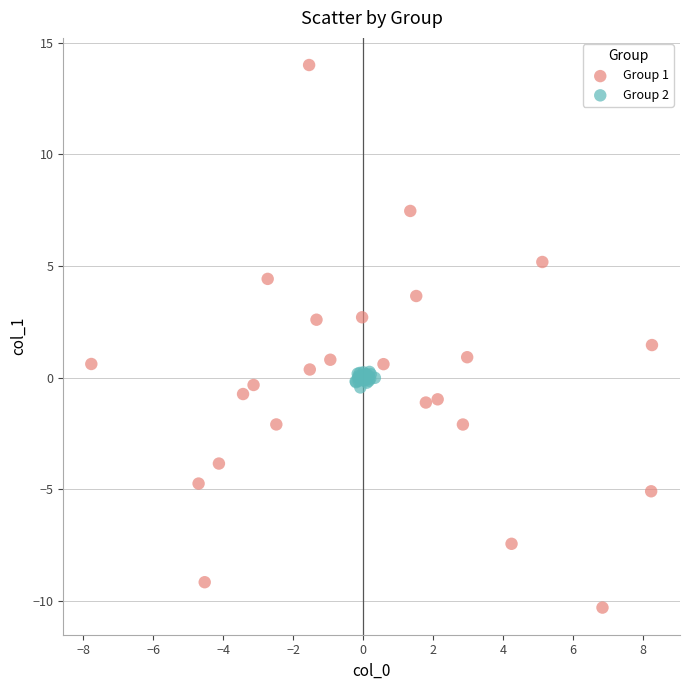

Which series has the largest Y range (max minus min)?

Group 1